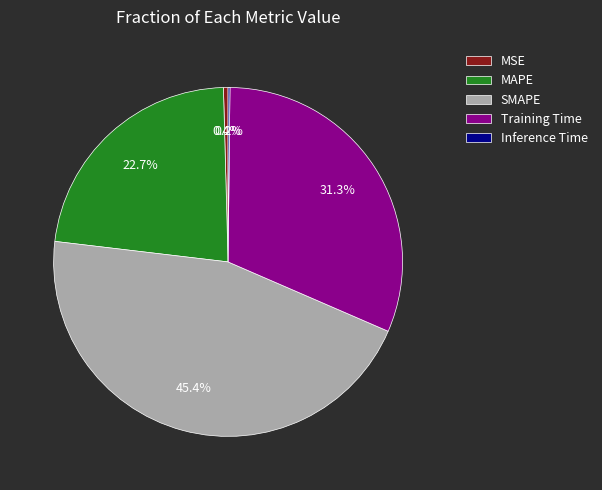

To the nearest percent, what portion does SMAPE represent?

45%